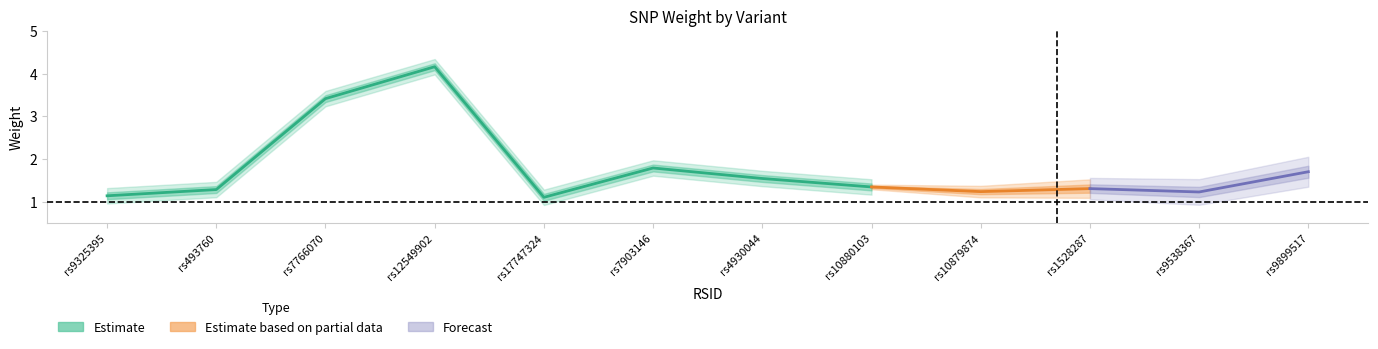

Approximately how many times larger is the value at rs7766070 compared to rs10879874?

2.8